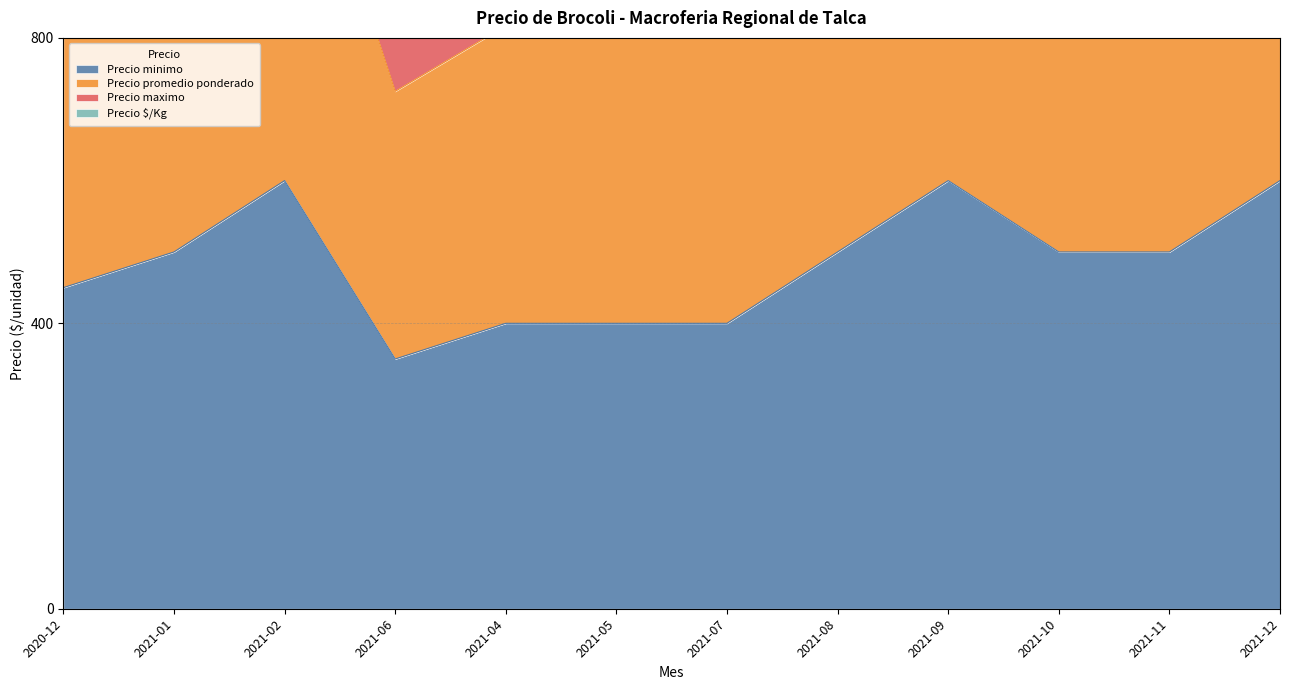

How many values in the Precio $/Kg series are below 1017?

5